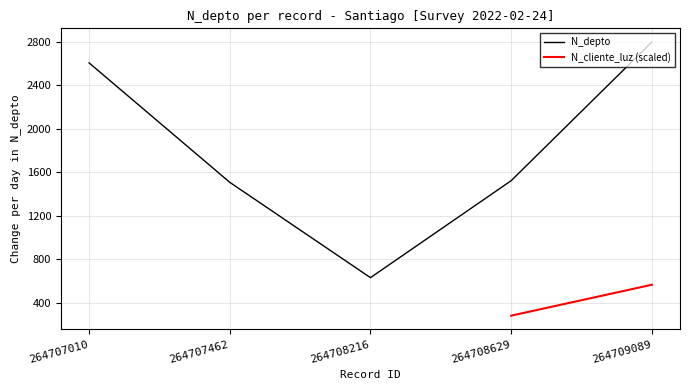

True or false: N_depto has a value of 1508 at 264707462.

True